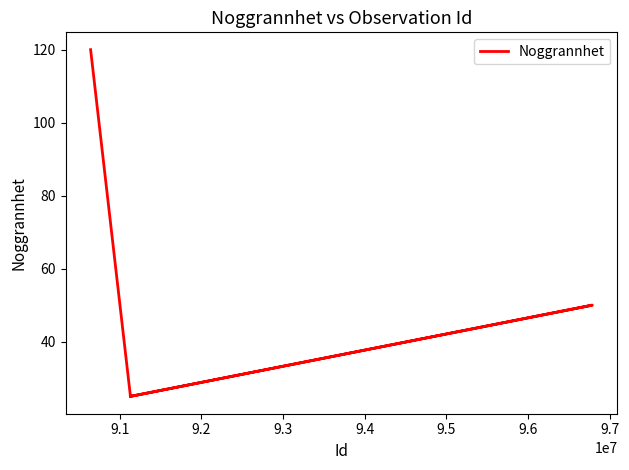

What is the greatest value displayed?

120